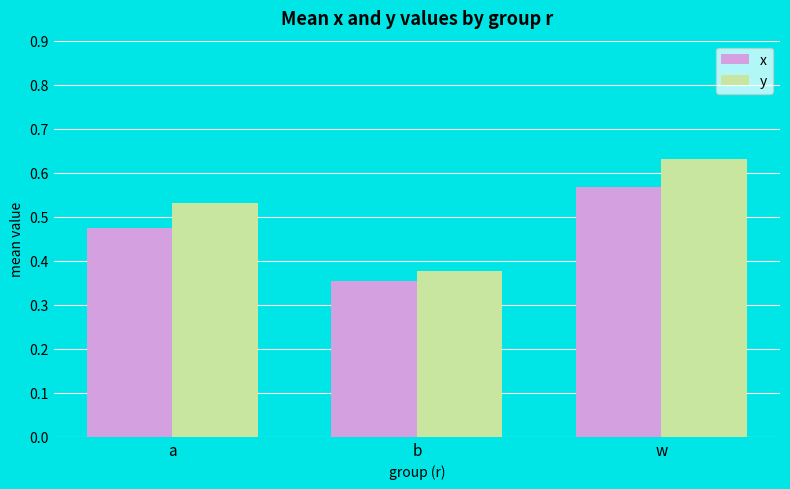

What position from the left is a?

1